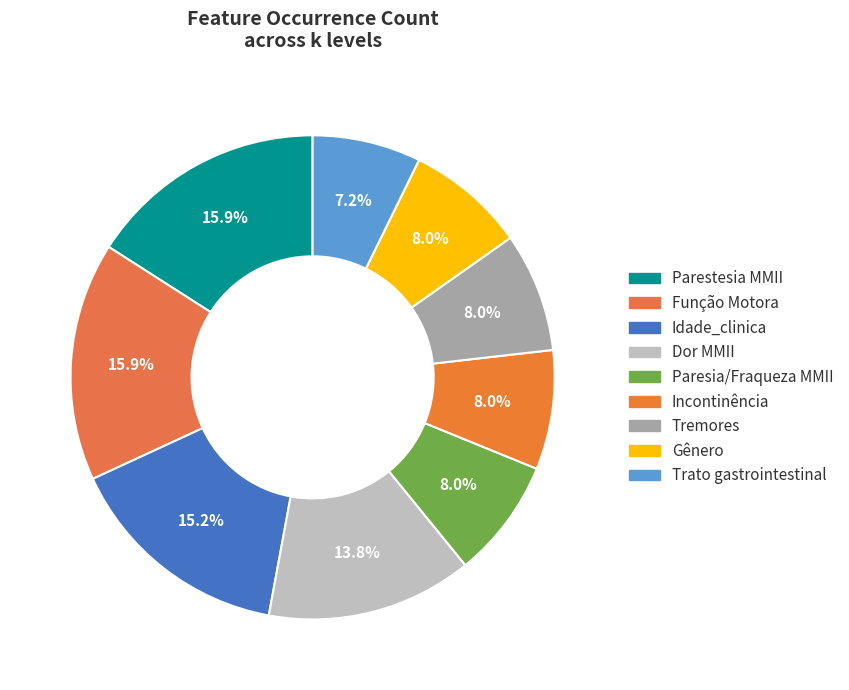

How many slices are in this pie chart?

9